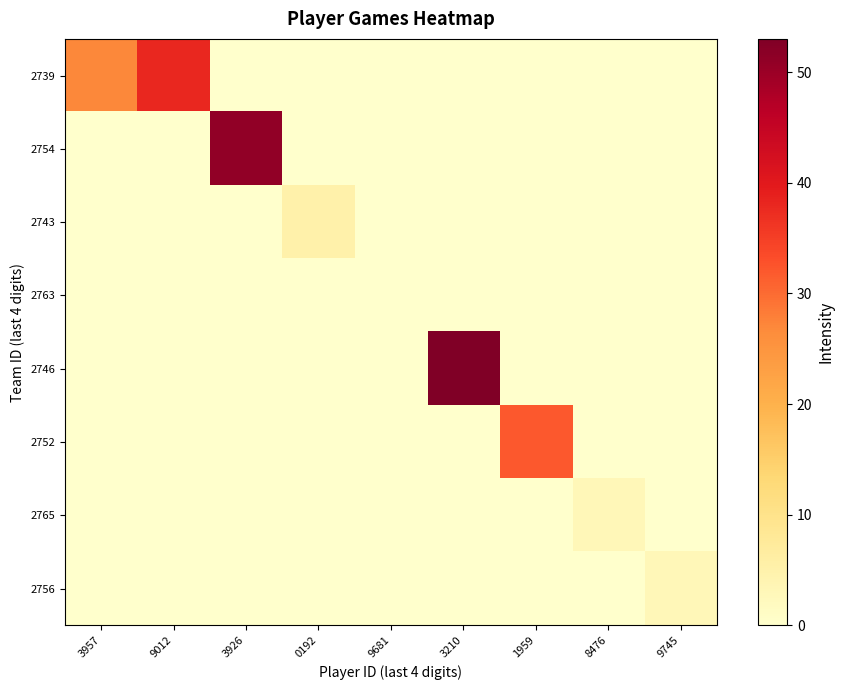

Between 0192 and 3210, which is larger?

0192